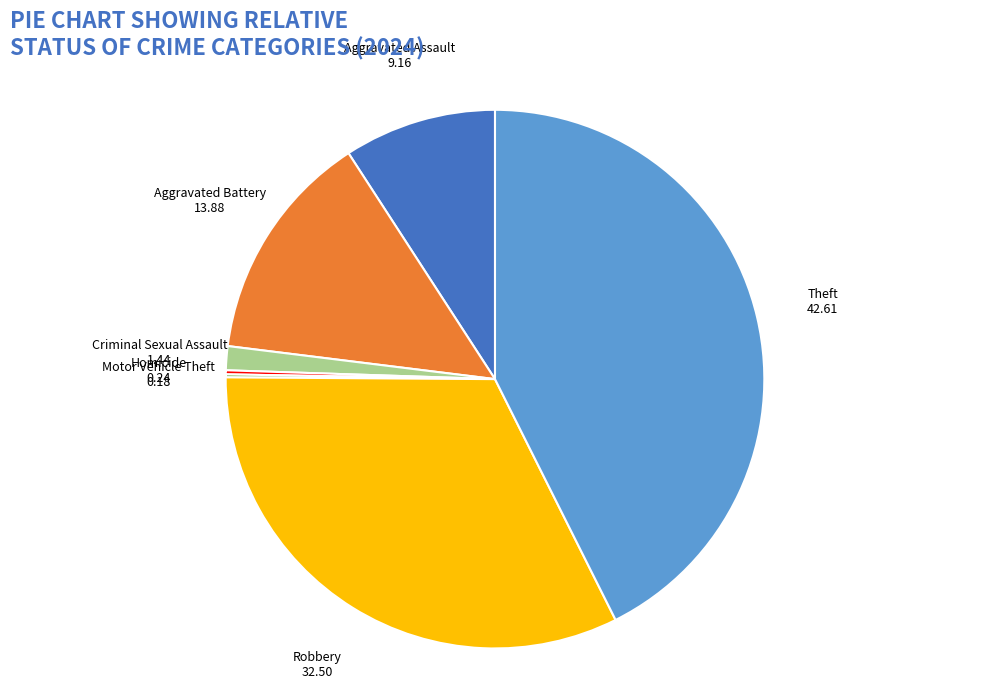

Approximately how many times larger is the value at Aggravated Assault compared to Aggravated Battery?

0.7